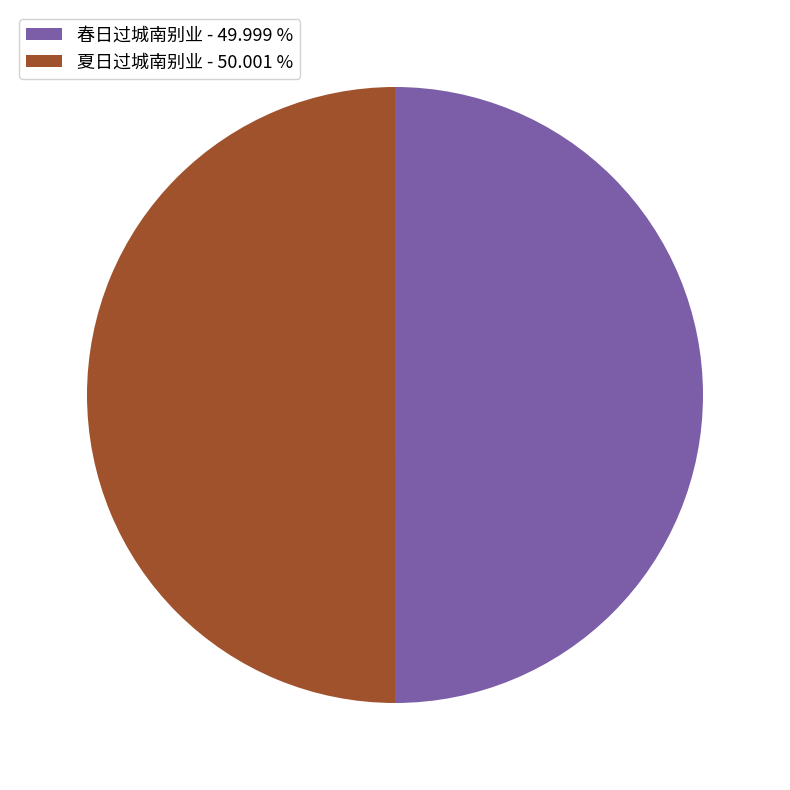

What is the ratio of the value at 夏日过城南别业 - 50.001 % to the value at 春日过城南别业 - 49.999 %?

1.0